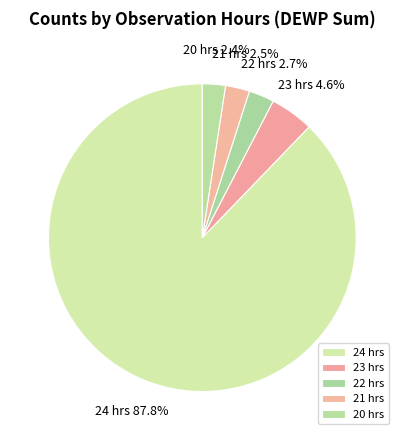

What is the total percentage of 23 hrs and 20 hrs?

7.0%